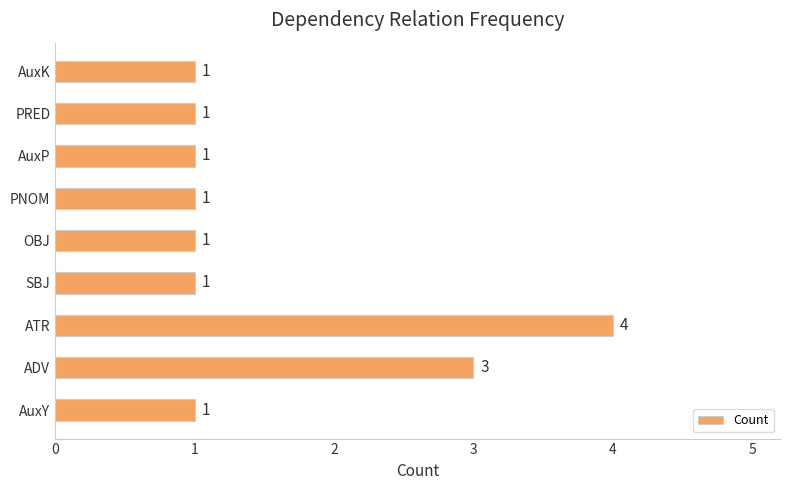

What is the smallest value displayed?

1